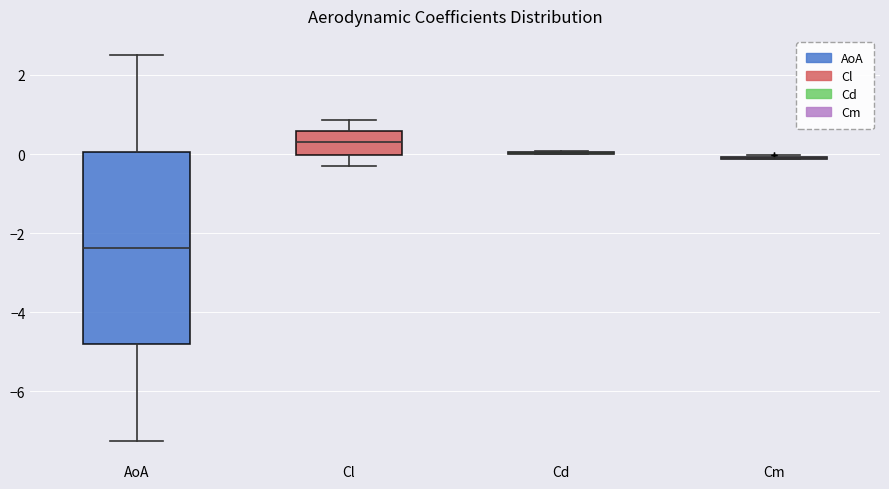

Where does the upper whisker of the box for Cl end on the y-axis? The values are not printed on the chart, so give them approximately, as read against the axis.

0.8